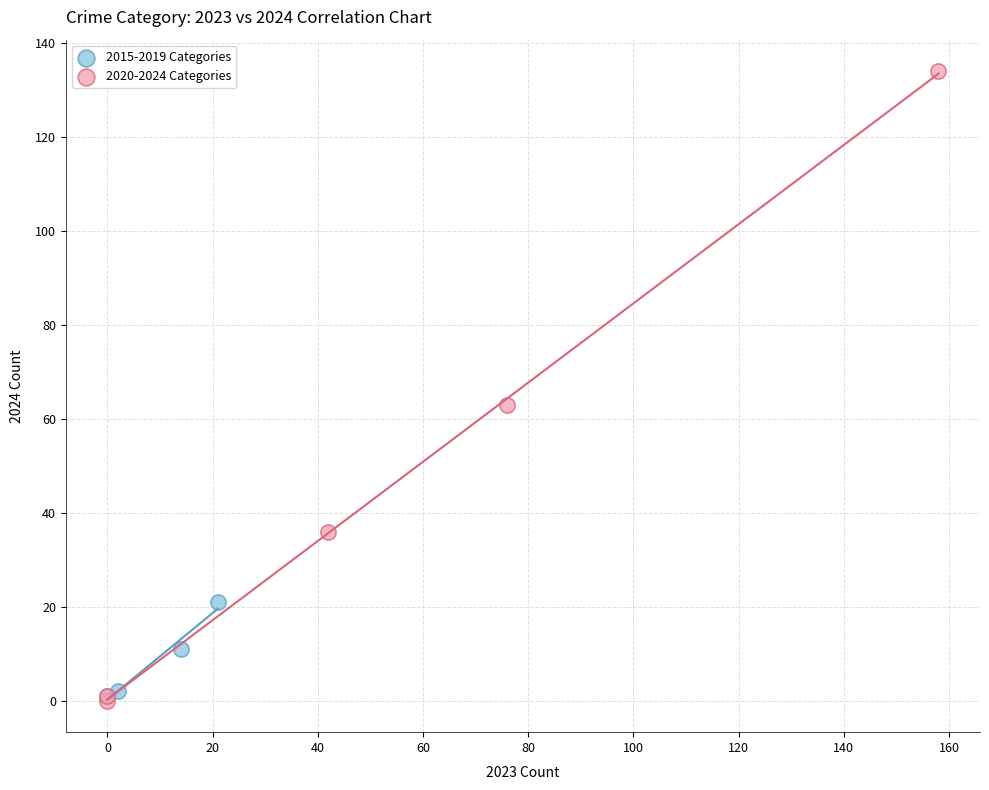

Which series has the widest spread of Y values?

2020-2024 Categories